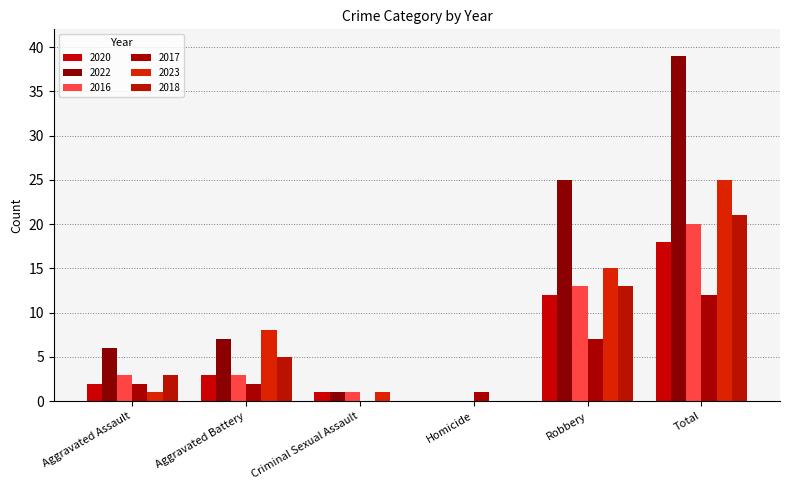

How many positive values does the 2016 series have?

5